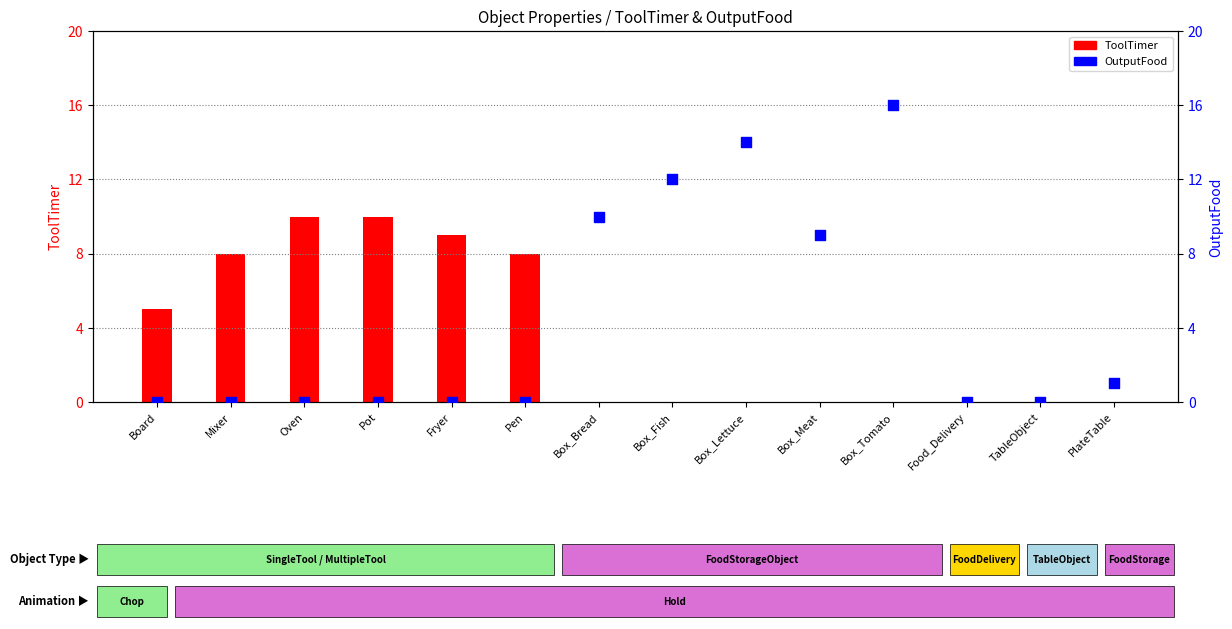

Which series reaches the minimum Y coordinate?

ToolTimer